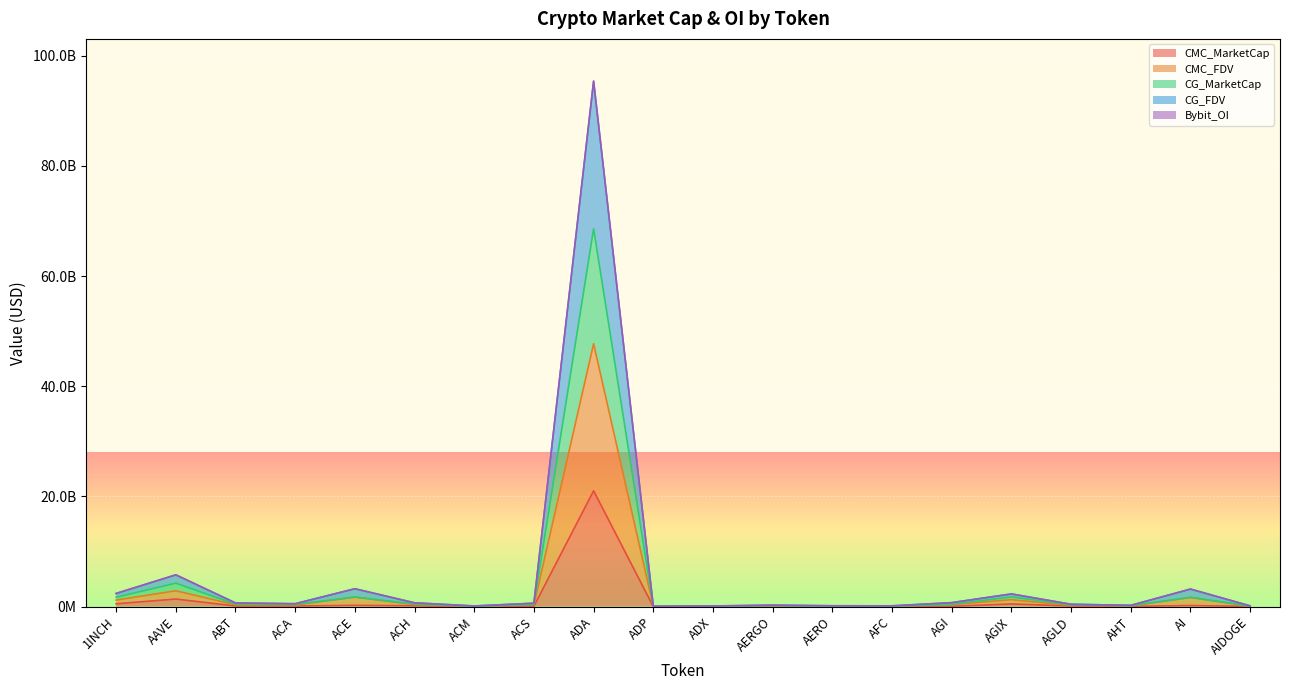

Which series has the widest spread of values?

CG_FDV